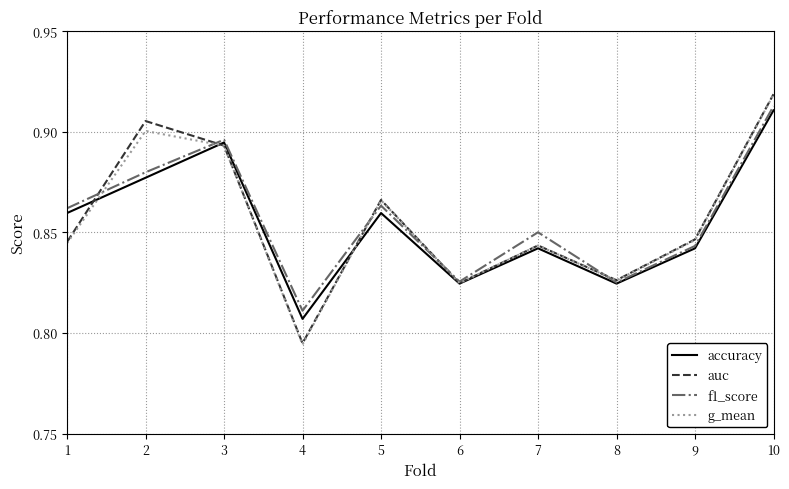

What are all the series names shown in the legend?

accuracy, auc, f1_score, g_mean